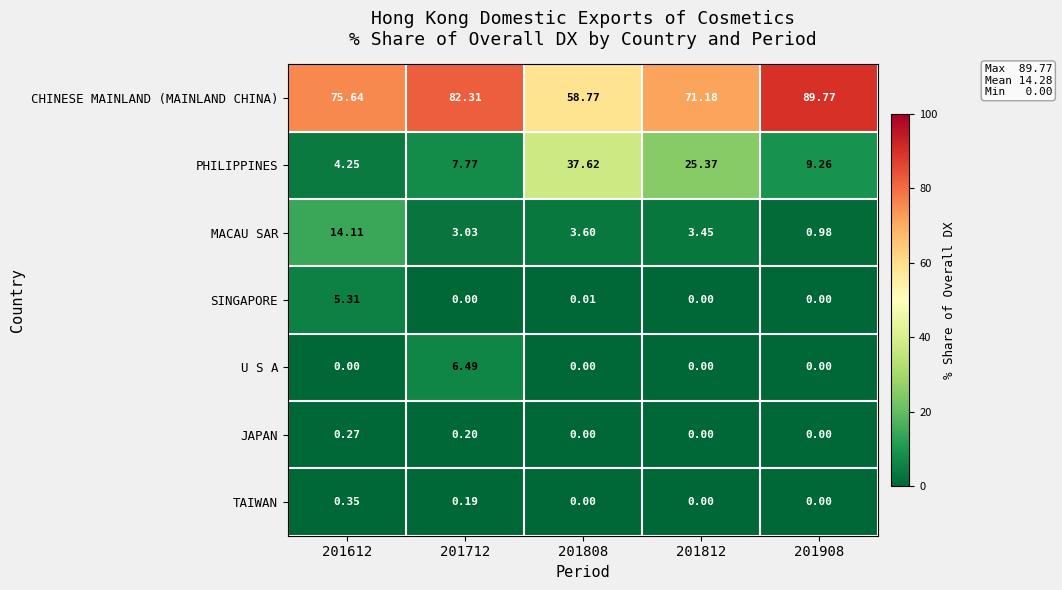

Which series has the widest spread of values?

PHILIPPINES